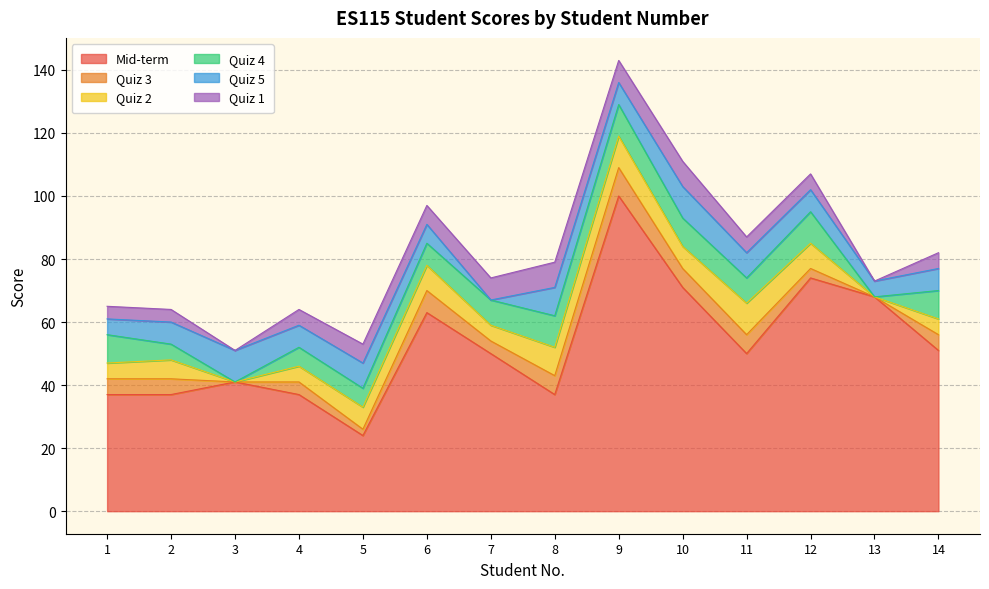

Which category has the lowest value in the Quiz 5 series?

7